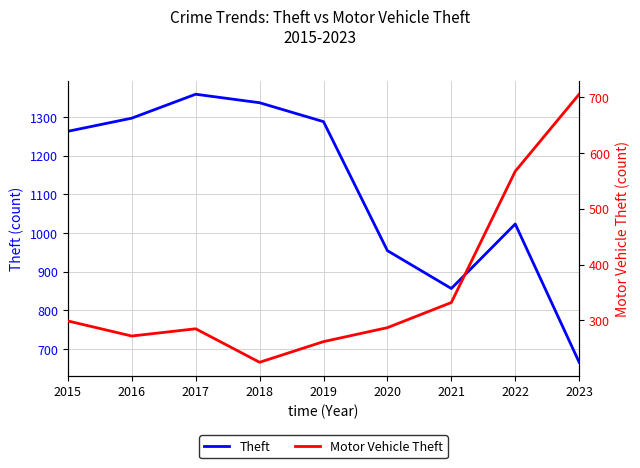

What is the difference between the Motor Vehicle Theft values at 2020 and 2019?

25